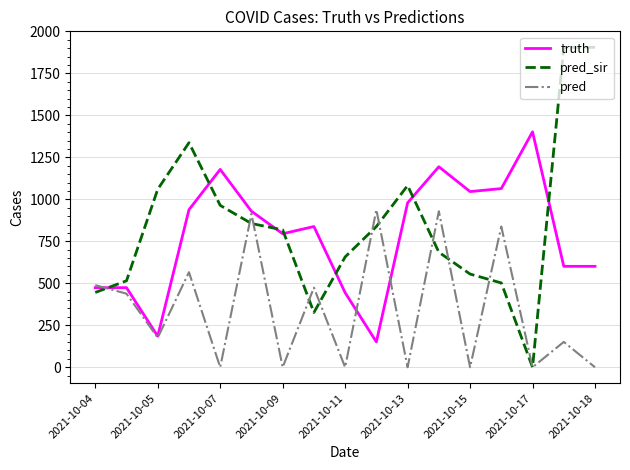

What is the greatest value displayed?

1905.0